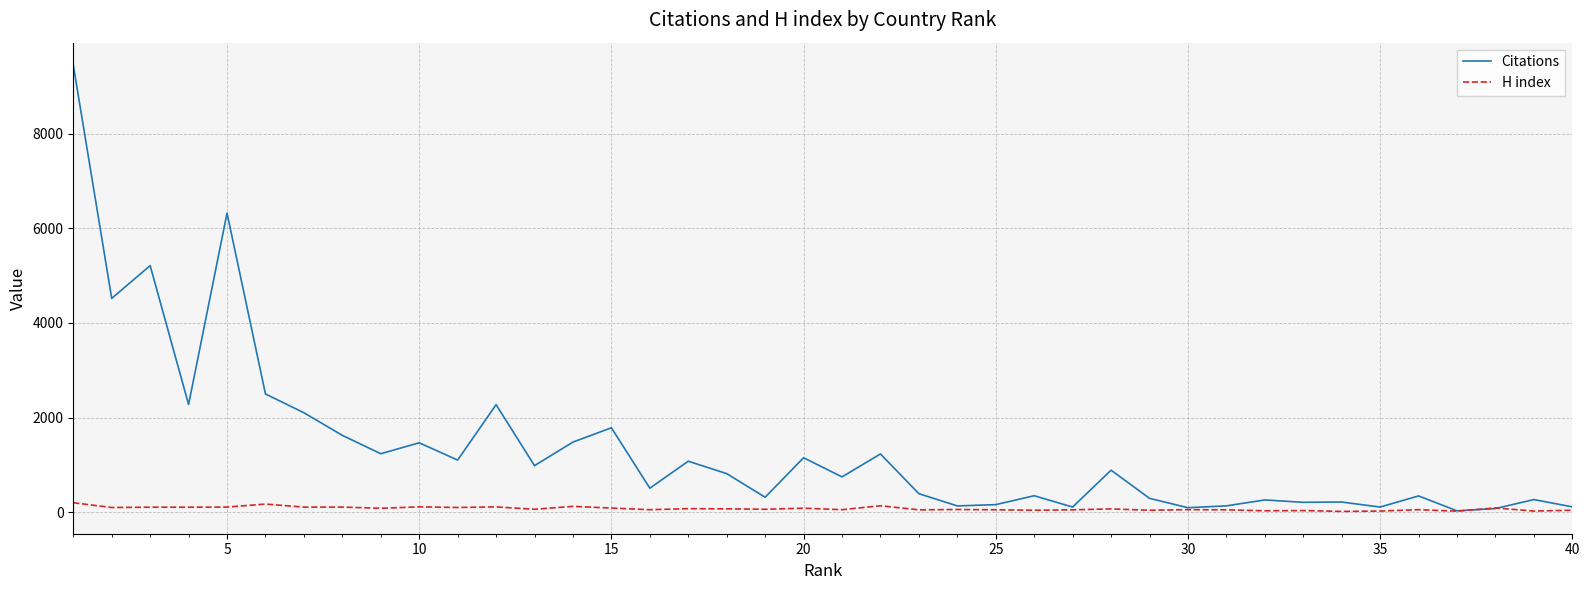

Rank the series by their average value, from highest to lowest.

Citations, H index